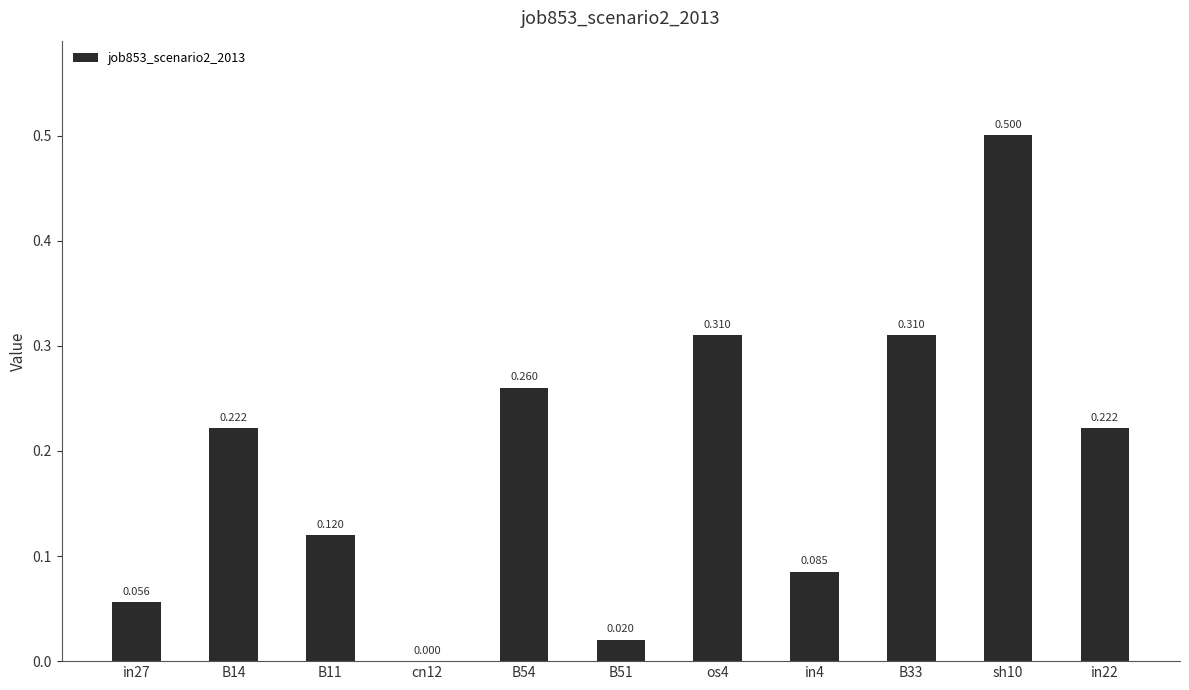

The value at B11 is 0.1. True or false?

True